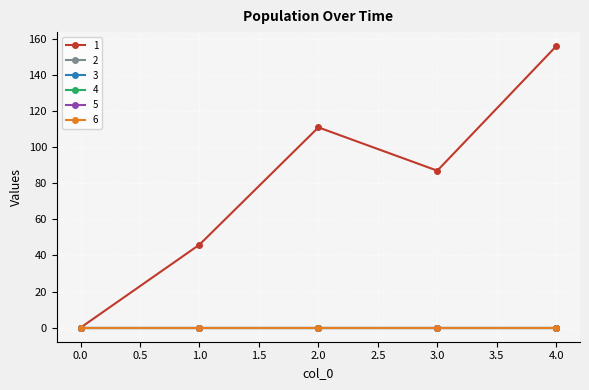

Reading left to right, extract all data points from this chart.

1: 0=0	1=46	2=111	3=87	4=156
2: 0=0	1=0	2=0	3=0	4=0
3: 0=0	1=0	2=0	3=0	4=0
4: 0=0	1=0	2=0	3=0	4=0
5: 0=0	1=0	2=0	3=0	4=0
6: 0=0	1=0	2=0	3=0	4=0